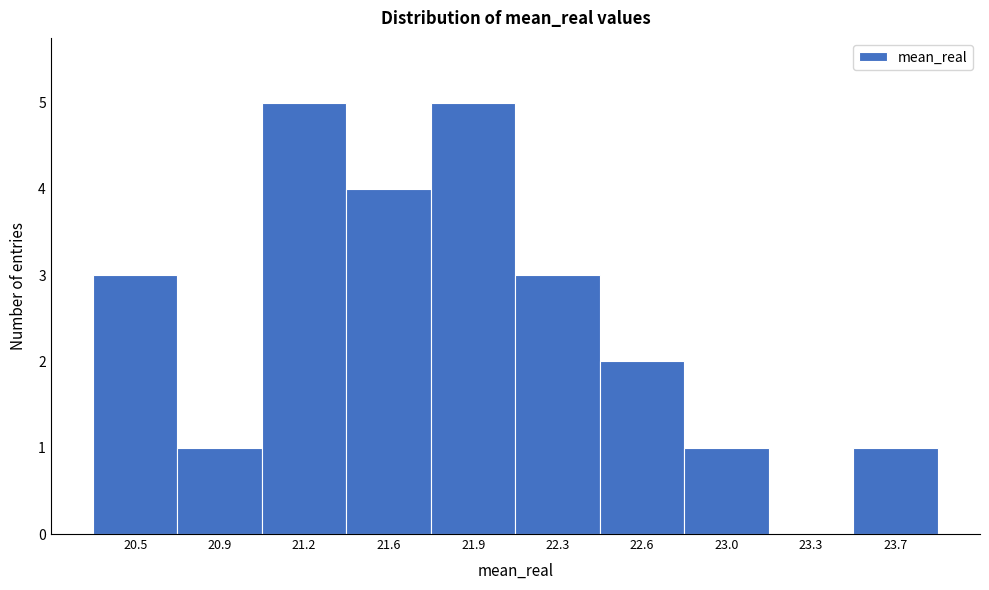

Reading right to left, what are all the values shown in this chart?

23.7=1	23.3=0	23.0=1	22.6=2	22.3=3	21.9=5	21.6=4	21.2=5	20.9=1	20.5=3